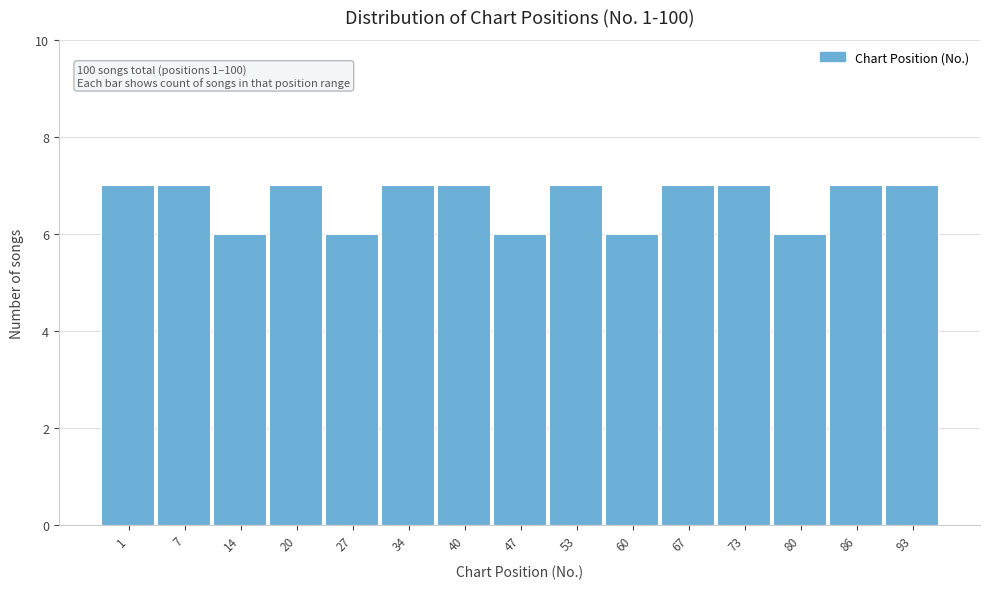

Reading right to left, extract all data points from this chart.

93=7	86=7	80=6	73=7	67=7	60=6	53=7	47=6	40=7	34=7	27=6	20=7	14=6	7=7	1=7